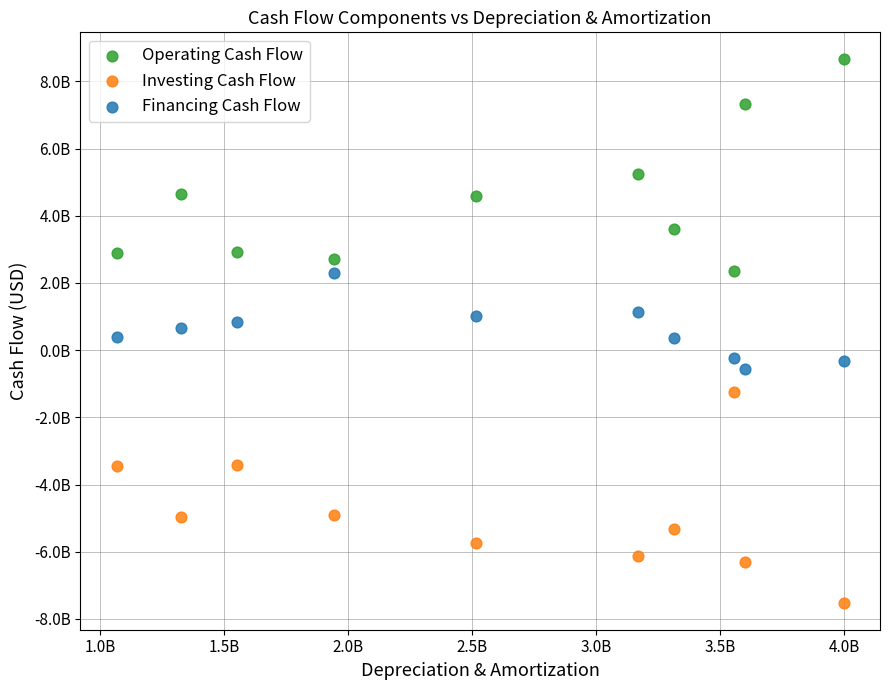

What are all the series names shown in the legend?

Operating Cash Flow, Investing Cash Flow, Financing Cash Flow